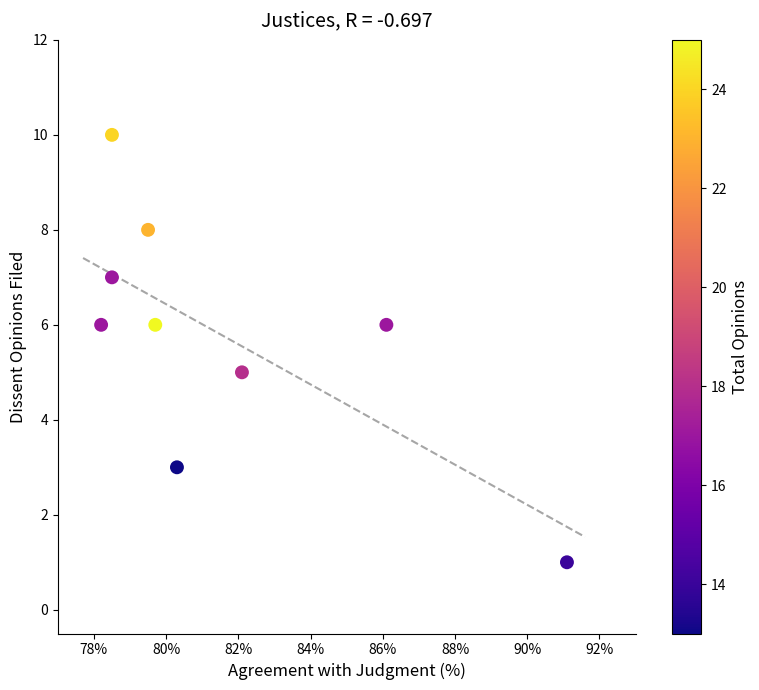

What is the average Y value?

6